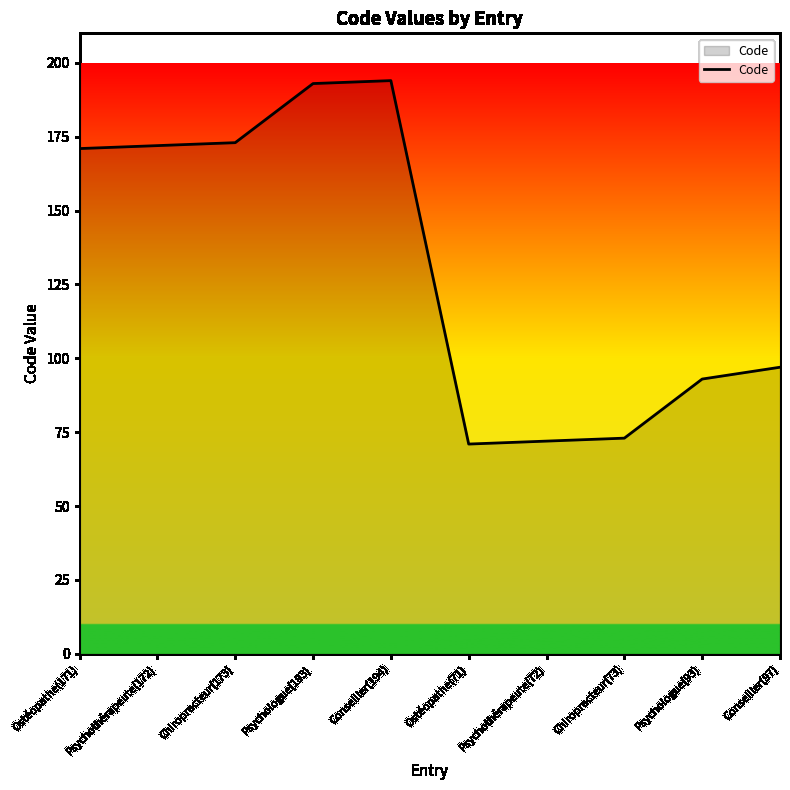

True or false: the data has more than 2 interior local peaks.

False